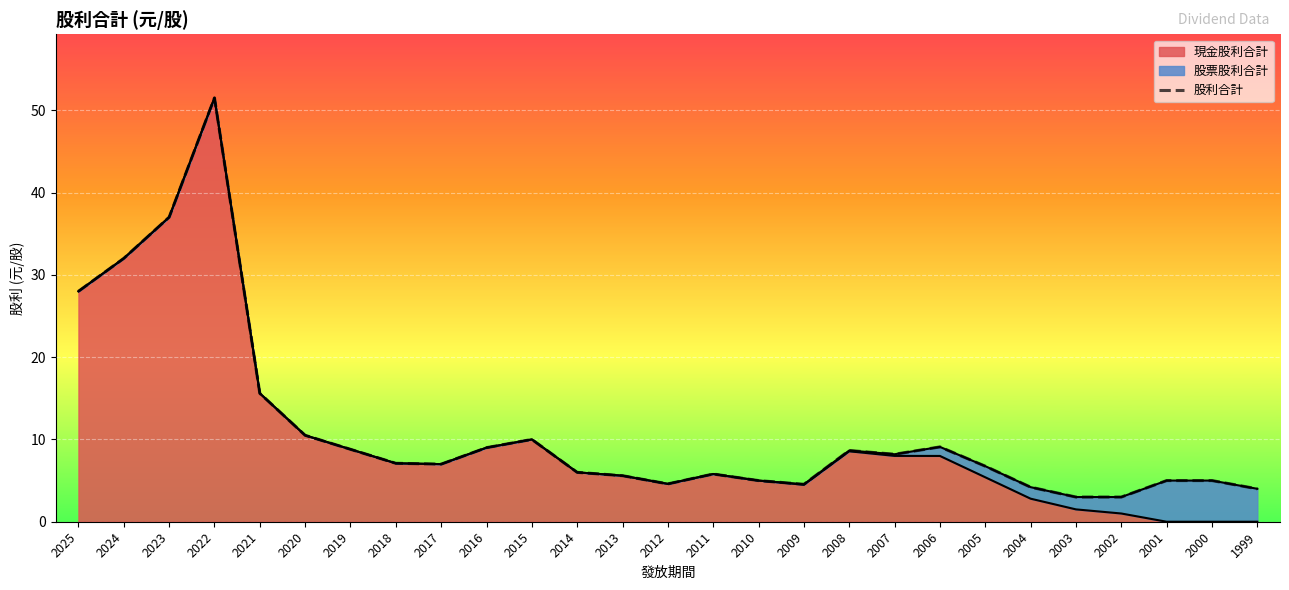

How many points are lower than both their immediate neighbors (excluding endpoints)?

4